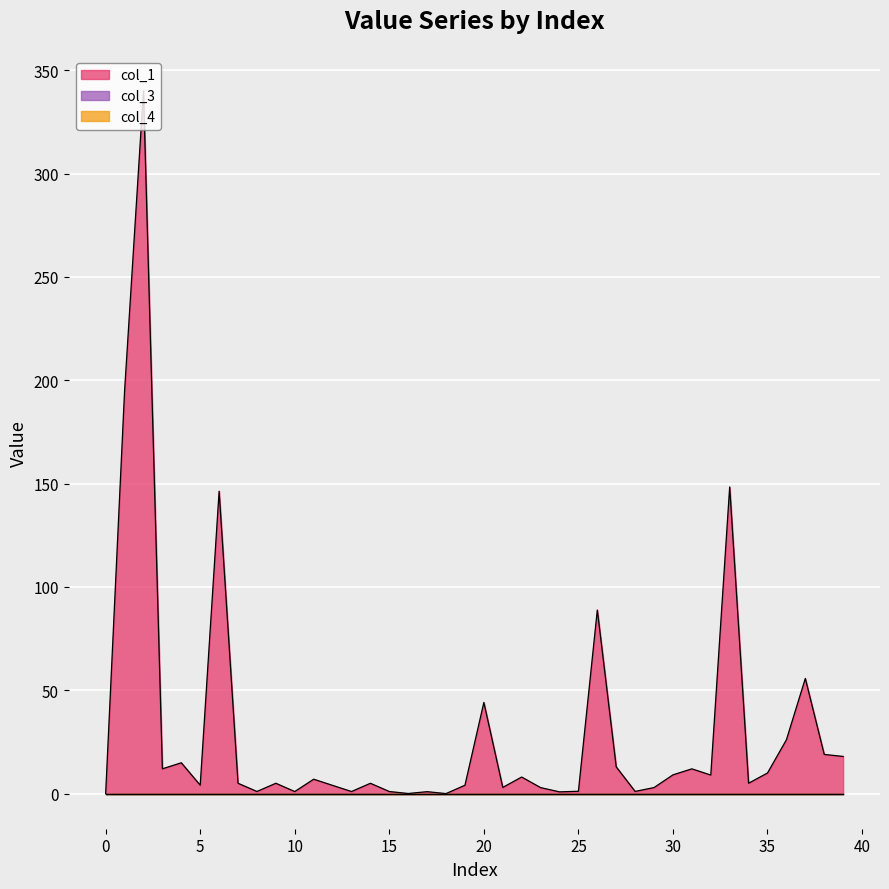

True or false: col_1 has a value of 12.9 at 27.

True